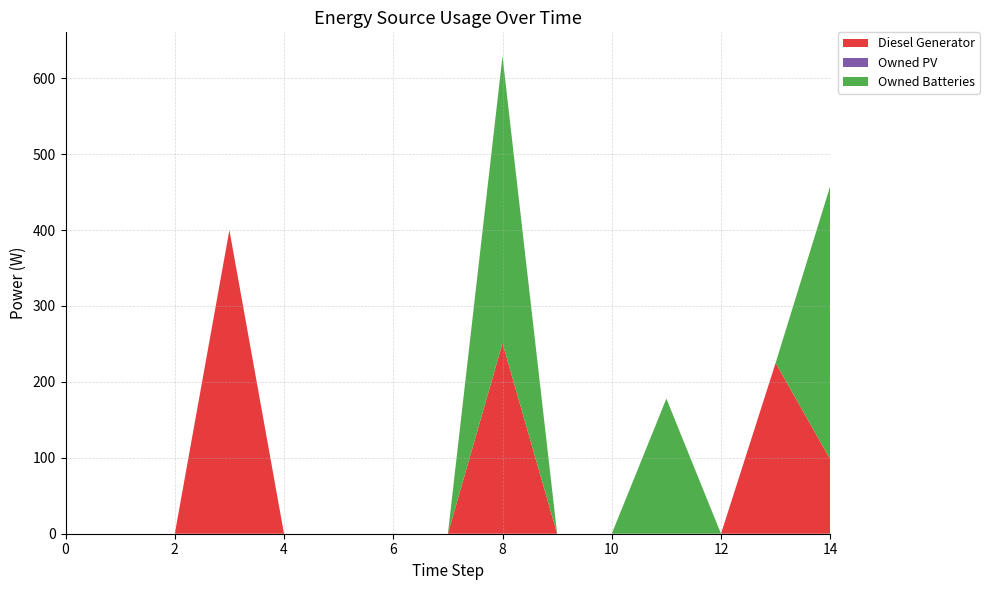

Reading right to left, what are all the values shown in this chart?

Diesel Generator: 98	225	0	0	0	0	251	0	0	0	0	400	0	0	0
Owned PV: 0	0	0	0	0	0	0	0	0	0	0	0	0	0	0
Owned Batteries: 360	0	0	178	0	0	378	0	0	0	0	0	0	0	0